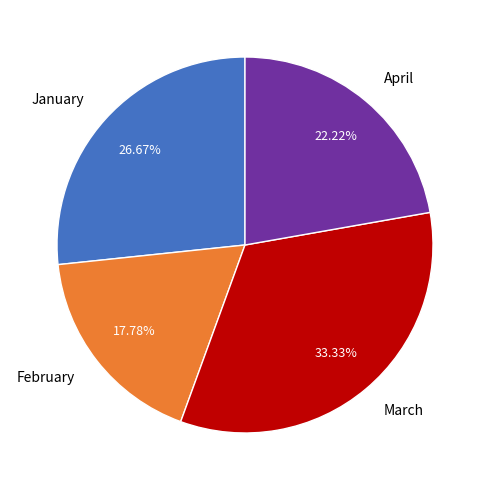

What is the largest slice in the pie chart?

March